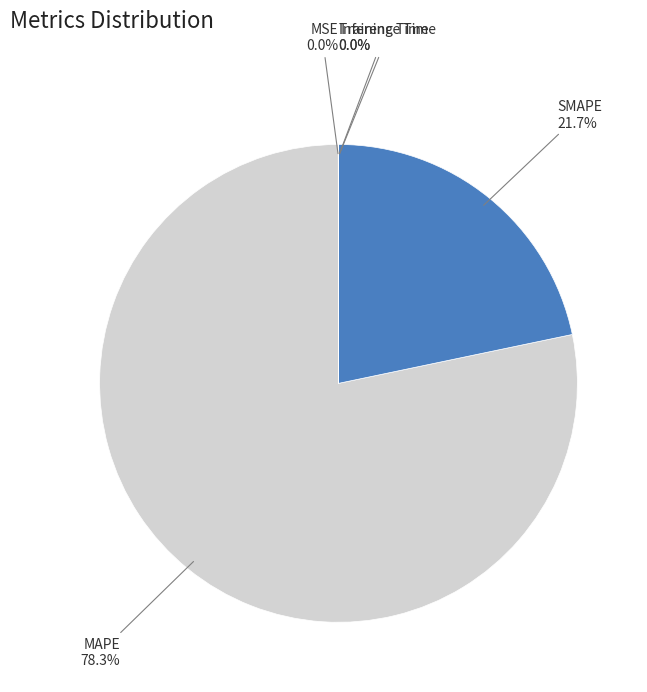

What is the largest slice in the pie chart?

MAPE